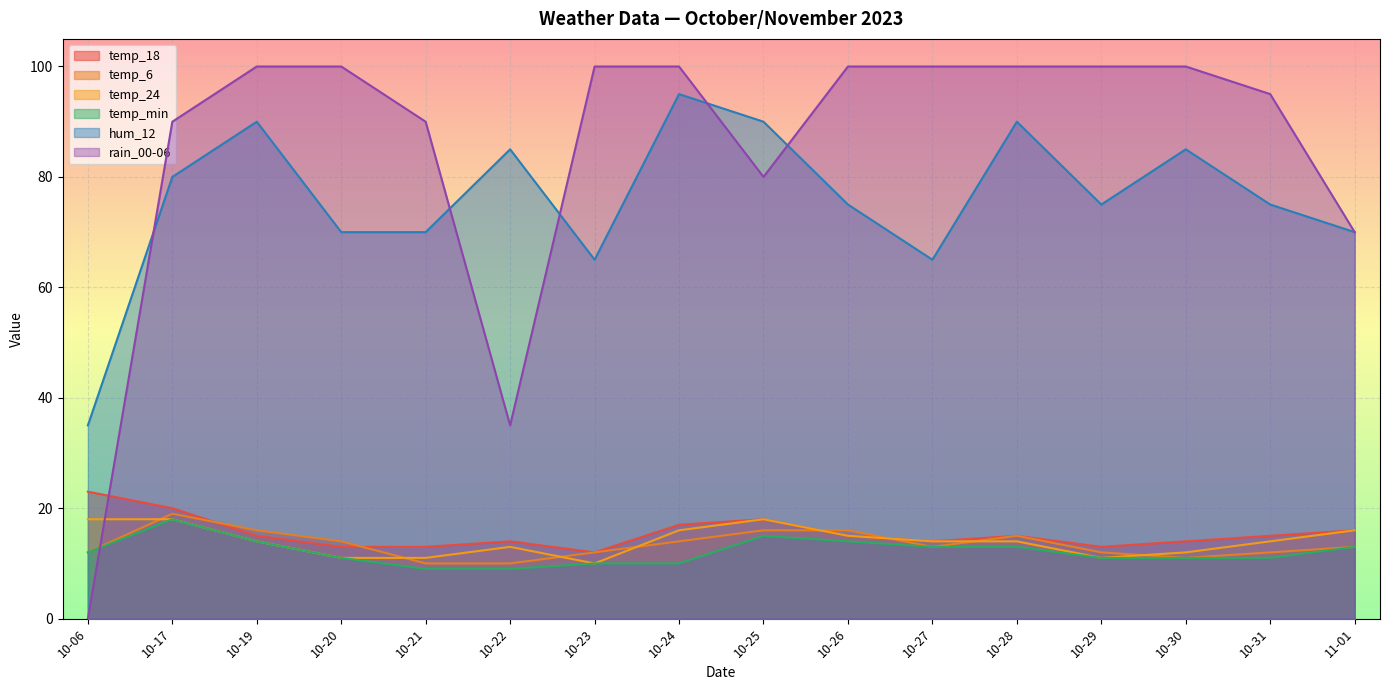

In temp_6, how many points are higher than both neighbors (excluding endpoints)?

2